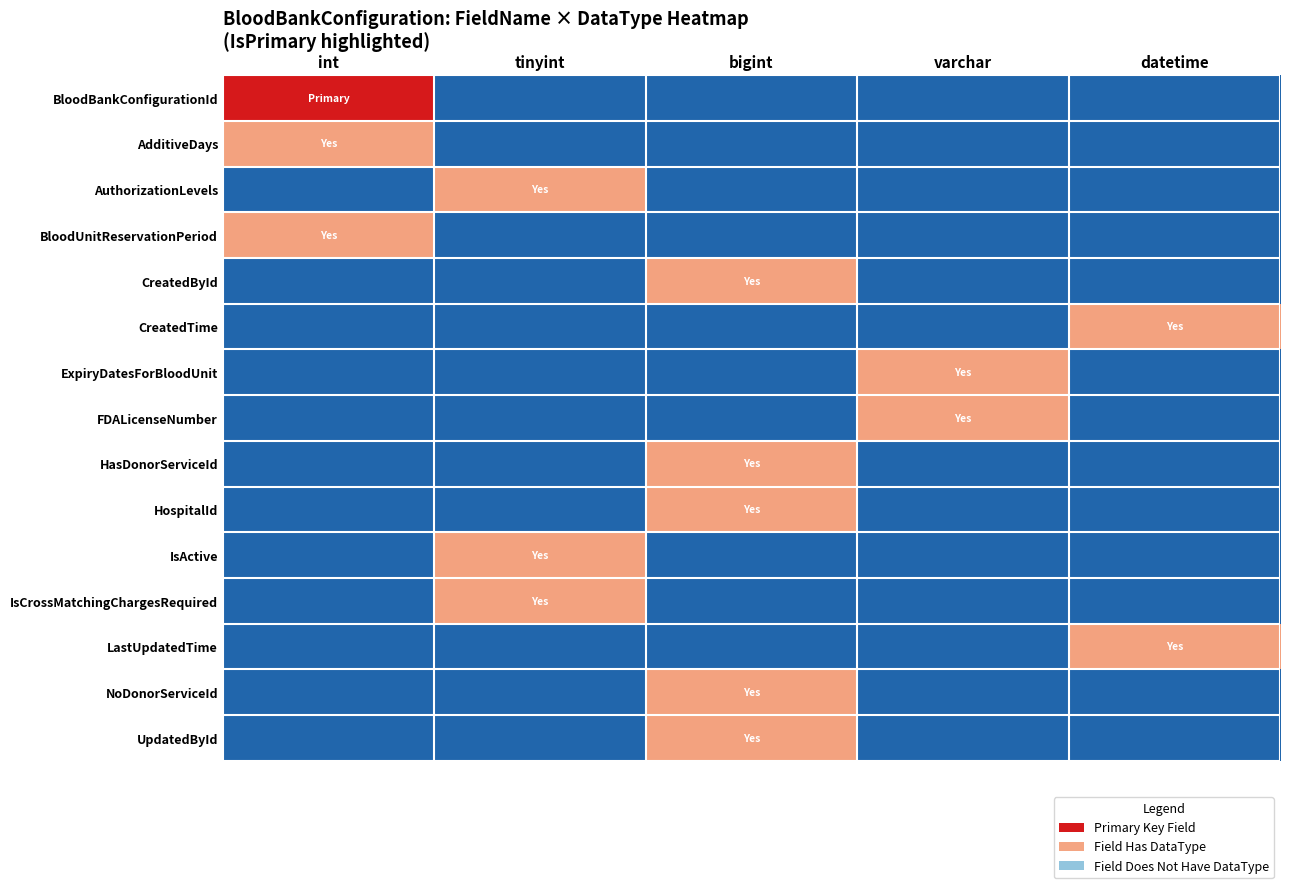

Which series has the largest total across all categories?

BloodBankConfigurationId